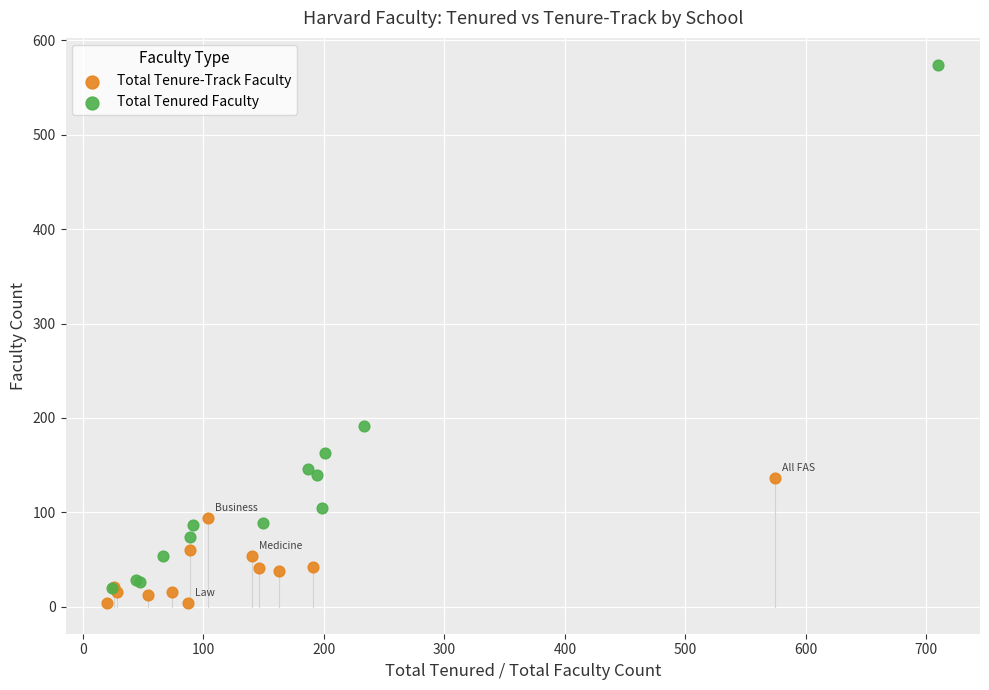

Which series reaches the maximum Y coordinate?

Total Tenured Faculty